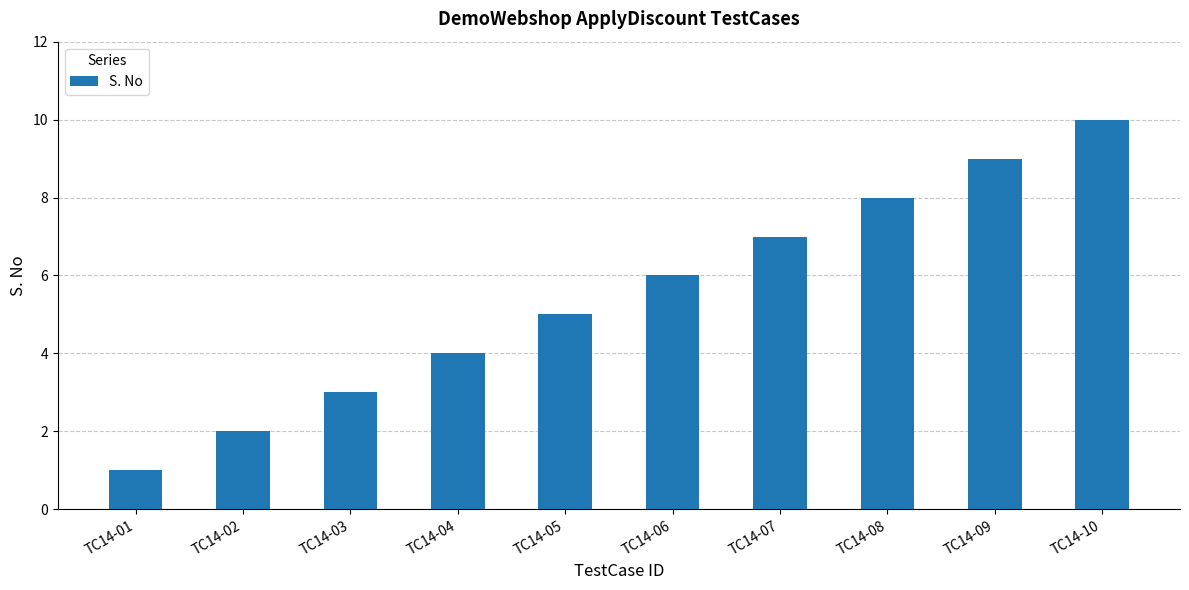

List the labels in order of value, largest first.

TC14-10, TC14-09, TC14-08, TC14-07, TC14-06, TC14-05, TC14-04, TC14-03, TC14-02, TC14-01